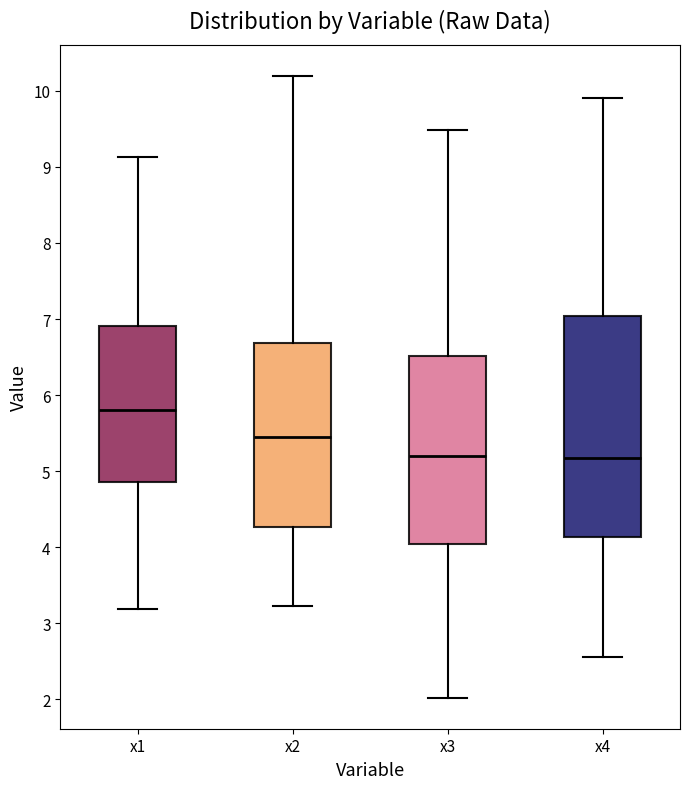

Reading left to right, transcribe this box plot: for each box, give where its median line is, the range the box spans, and where its two whiskers end, as read against the y-axis. The values are not printed on the chart, so give them approximately, as read against the axis.

x1: median 5.8, box 4.9 to 6.9, whiskers 3.2 to 9.1
x2: median 5.4, box 4.3 to 6.7, whiskers 3.2 to 10.2
x3: median 5.2, box 4.0 to 6.5, whiskers 2.0 to 9.5
x4: median 5.2, box 4.1 to 7.0, whiskers 2.6 to 9.9